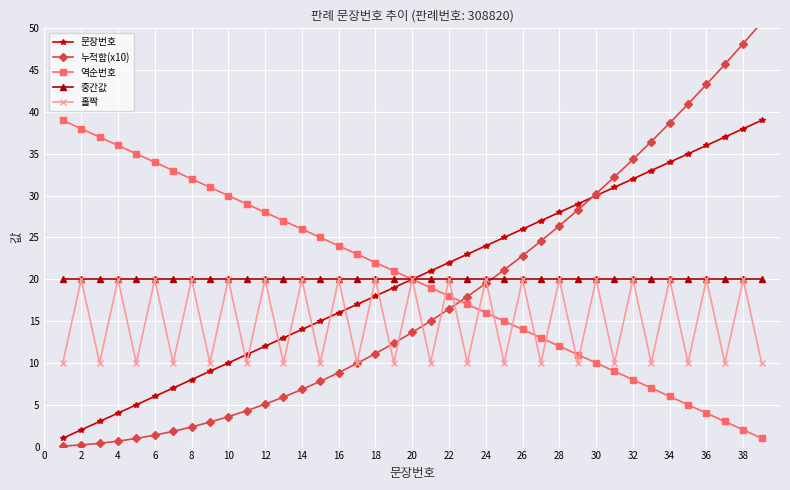

The 홀짝 series shows 20 at 24. True or false?

True